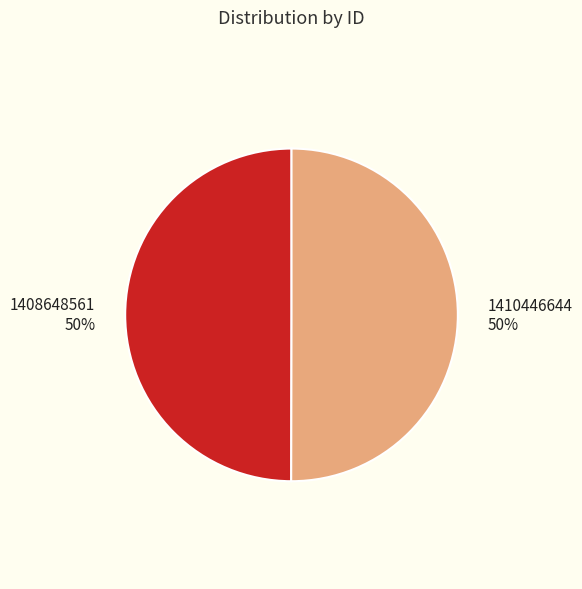

Do 1410446644 50% and 1408648561 50% together represent more than half of the pie?

Yes